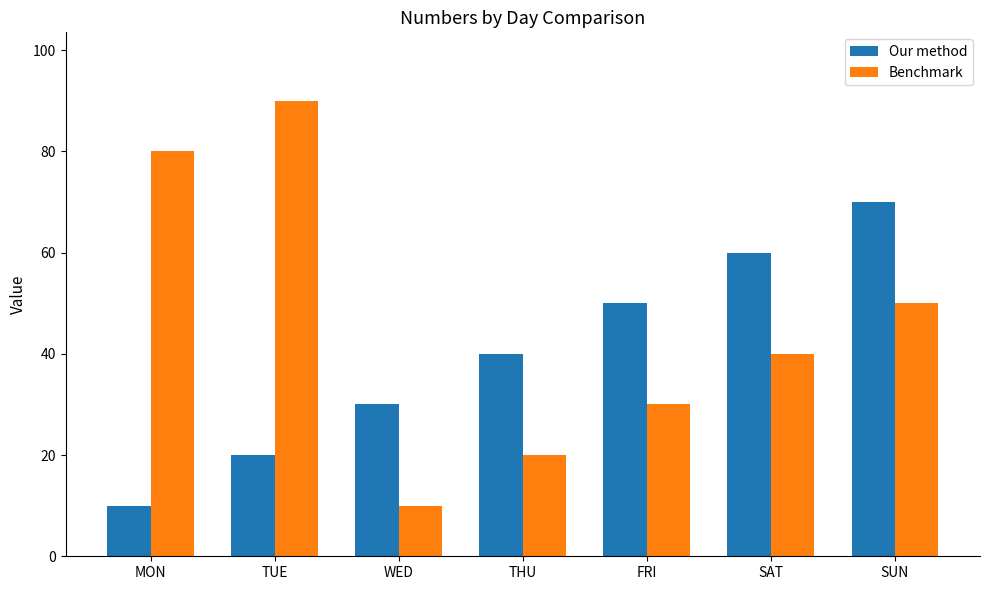

The value of Our method at FRI is 50. True or false?

True